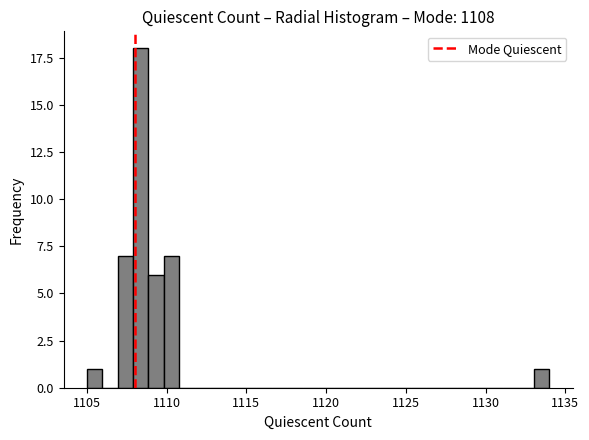

Read against the x-axis, roughly where is the centre of the tallest bar?

1108.5